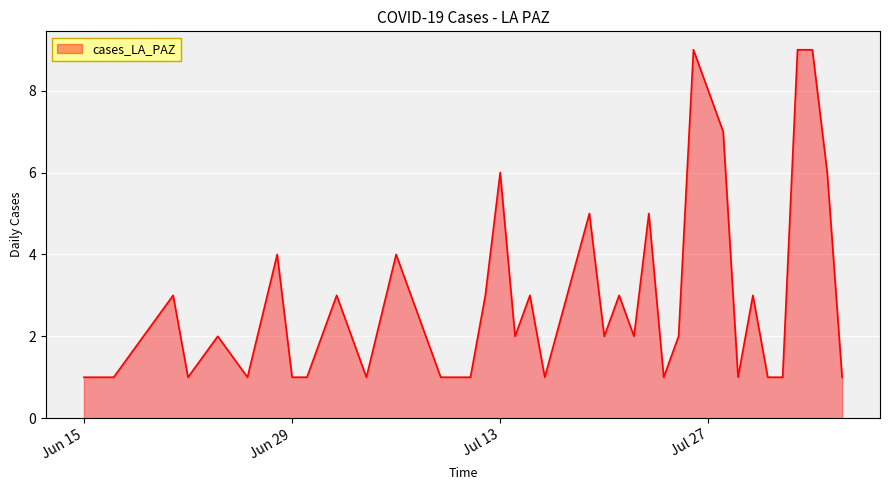

Count the values in the range 1 to 4.

31